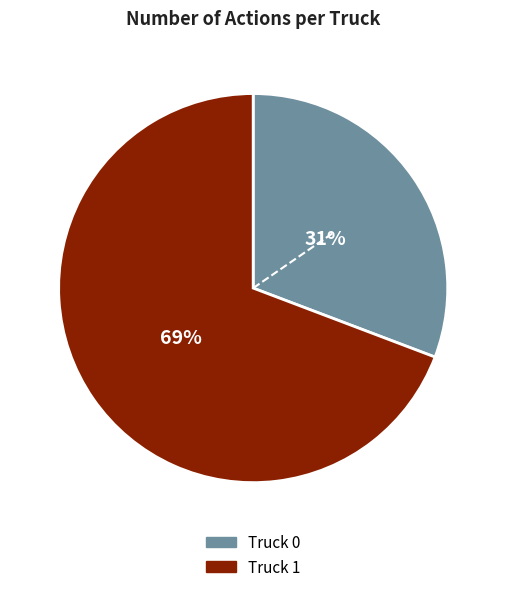

Is there any slice that represents more than half of the pie?

Yes